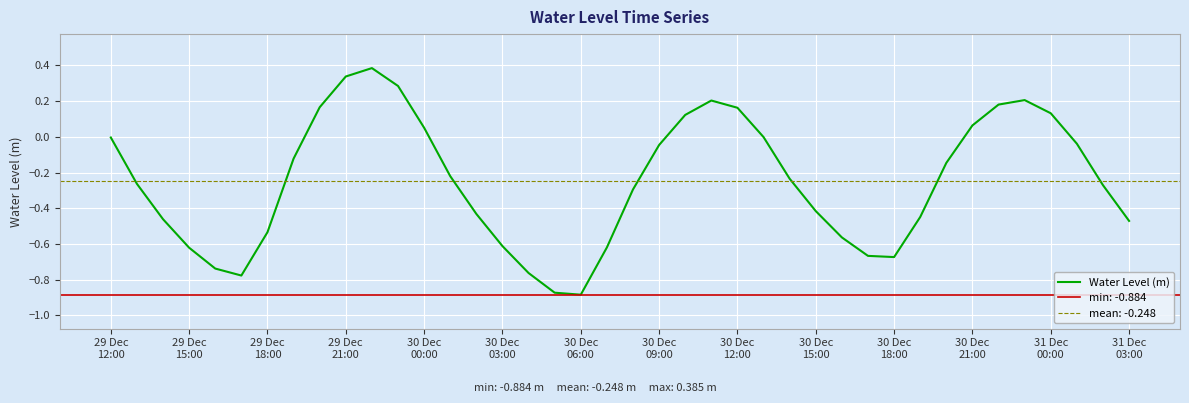

How many interior local valleys (lower than both neighbors) does the data have?

3